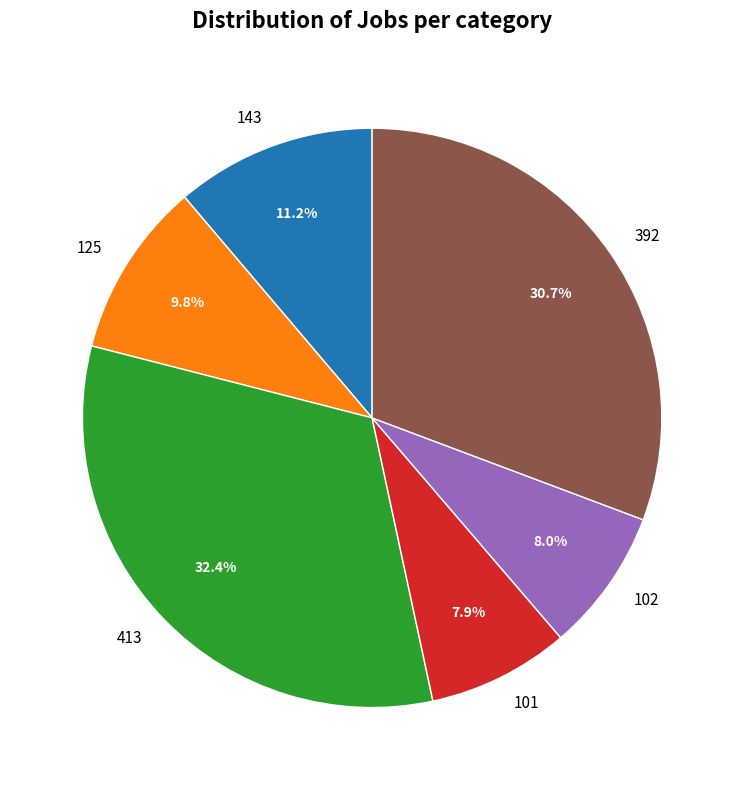

To the nearest percent, what portion does 392 represent?

31%